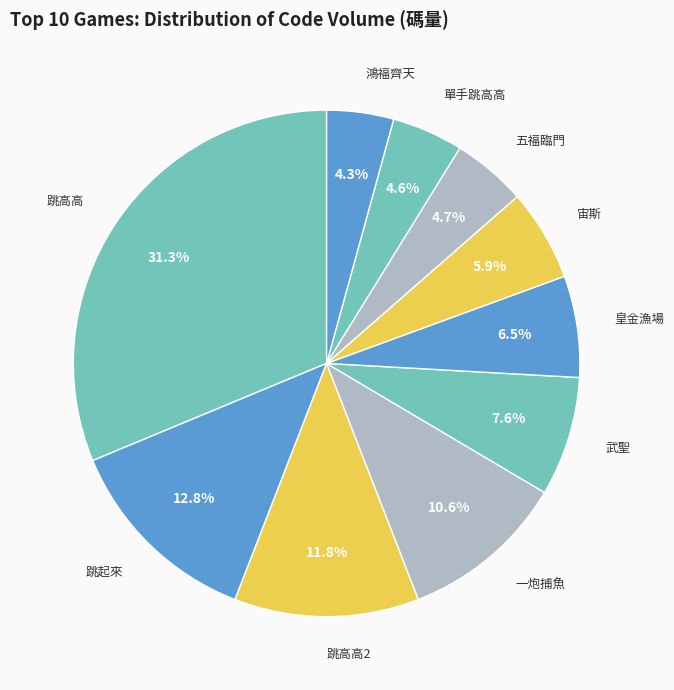

Count the number of slices in the pie.

10